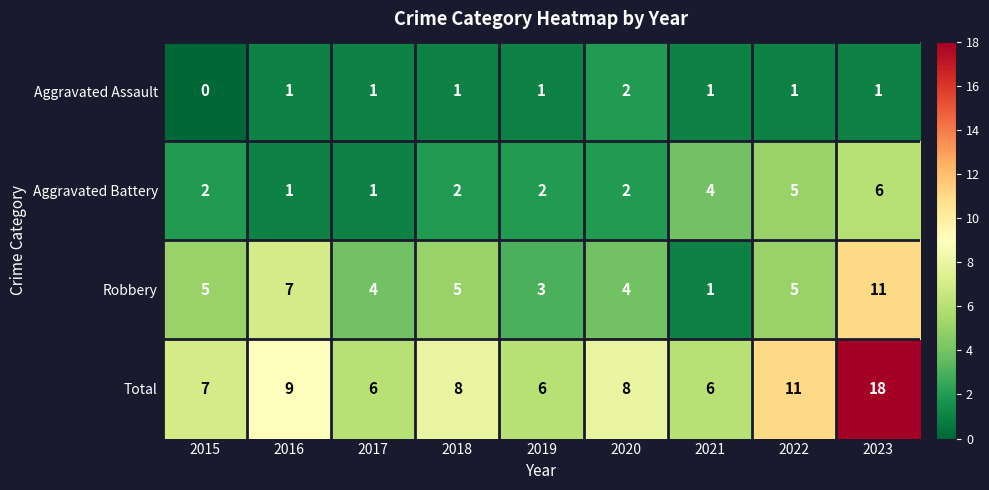

What is the sum of the Aggravated Battery values at 2017 and 2015?

3